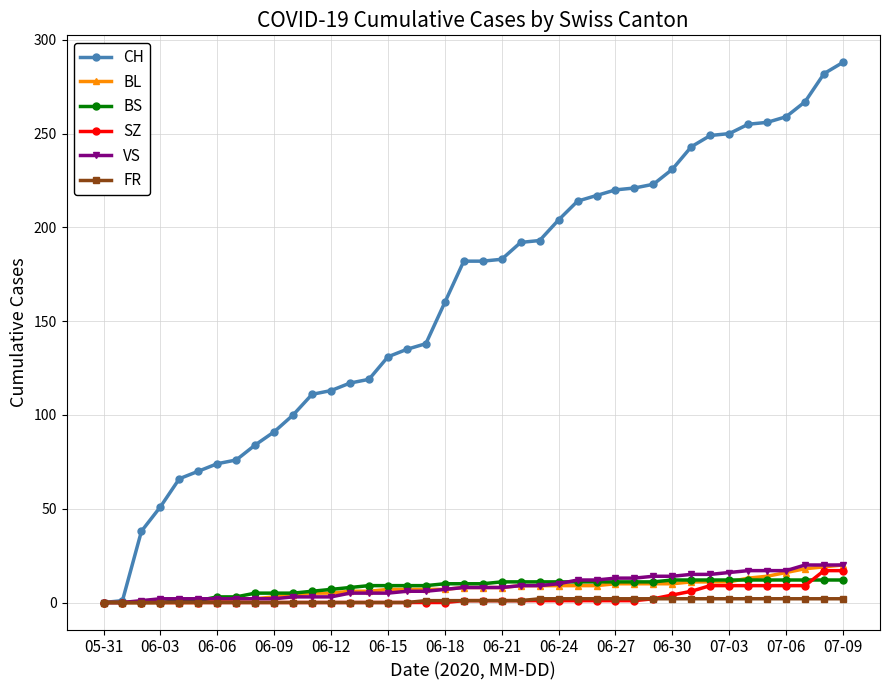

How many lines are shown in the chart?

6